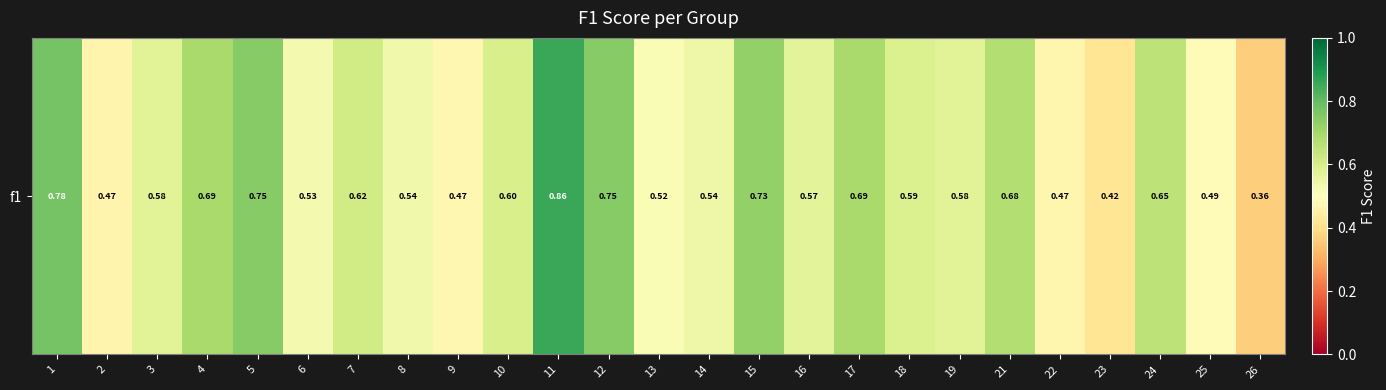

Is it true that the value at 10 is 0.4?

False